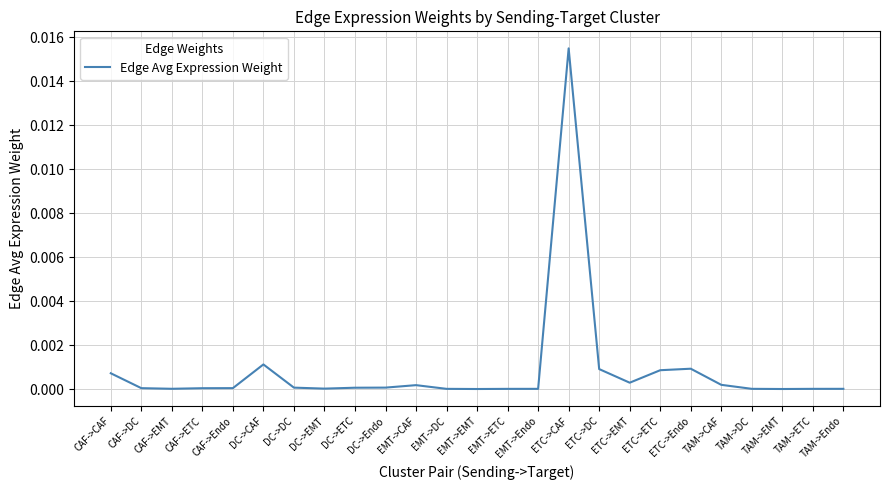

Is it true that the value at EMT->EMT is 0.0?

True